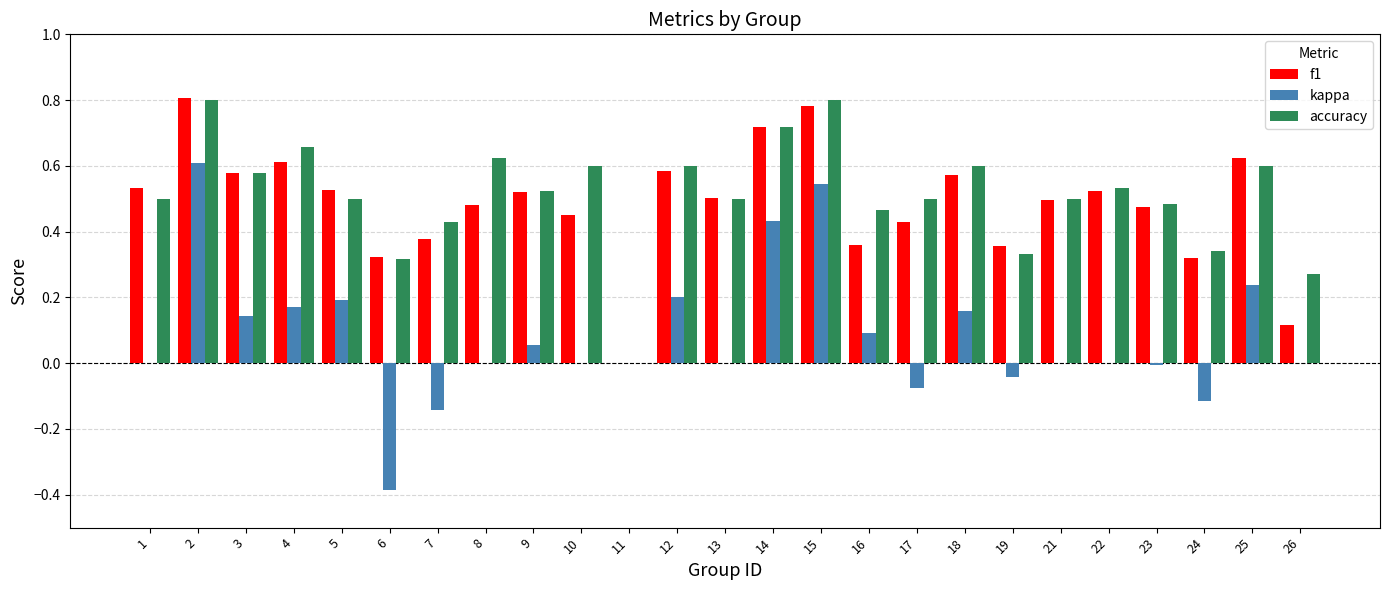

What is the total value across all series at 10?

1.1